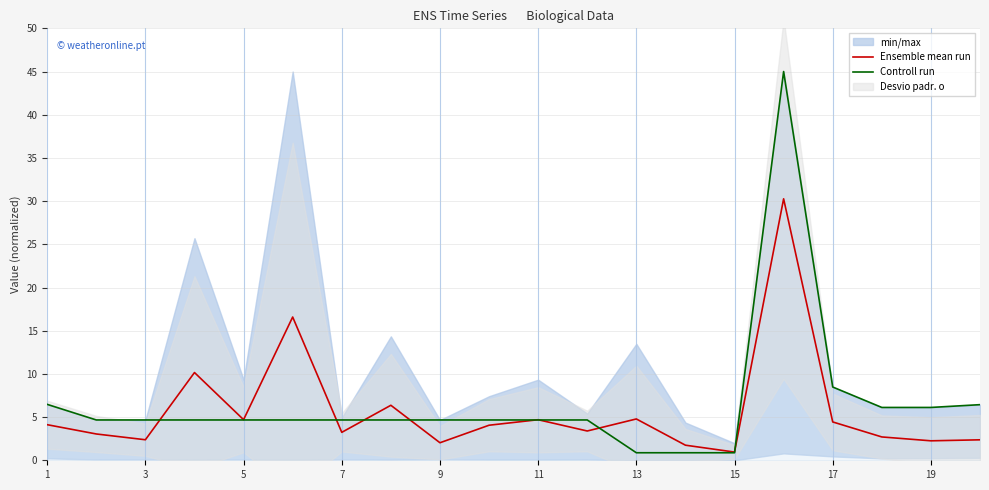

Is it true that Controll run equals 8.5 at 17?

True